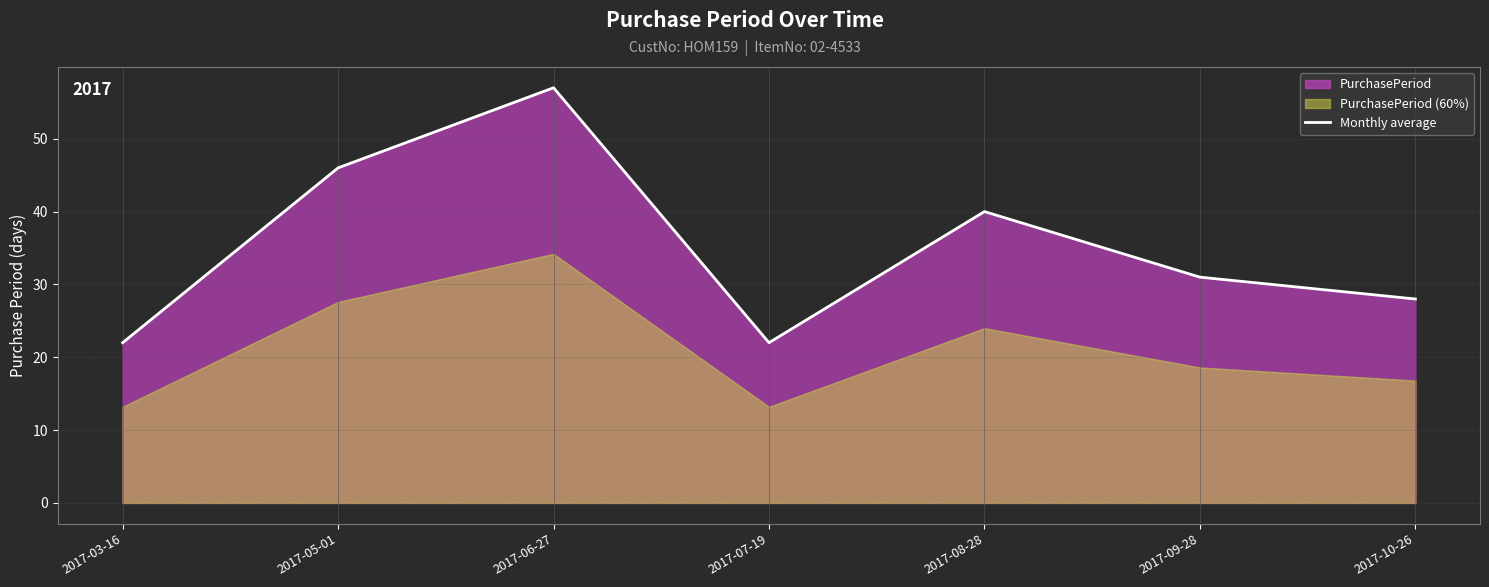

What is the change in value from 2017-09-28 to 2017-10-26?

-3